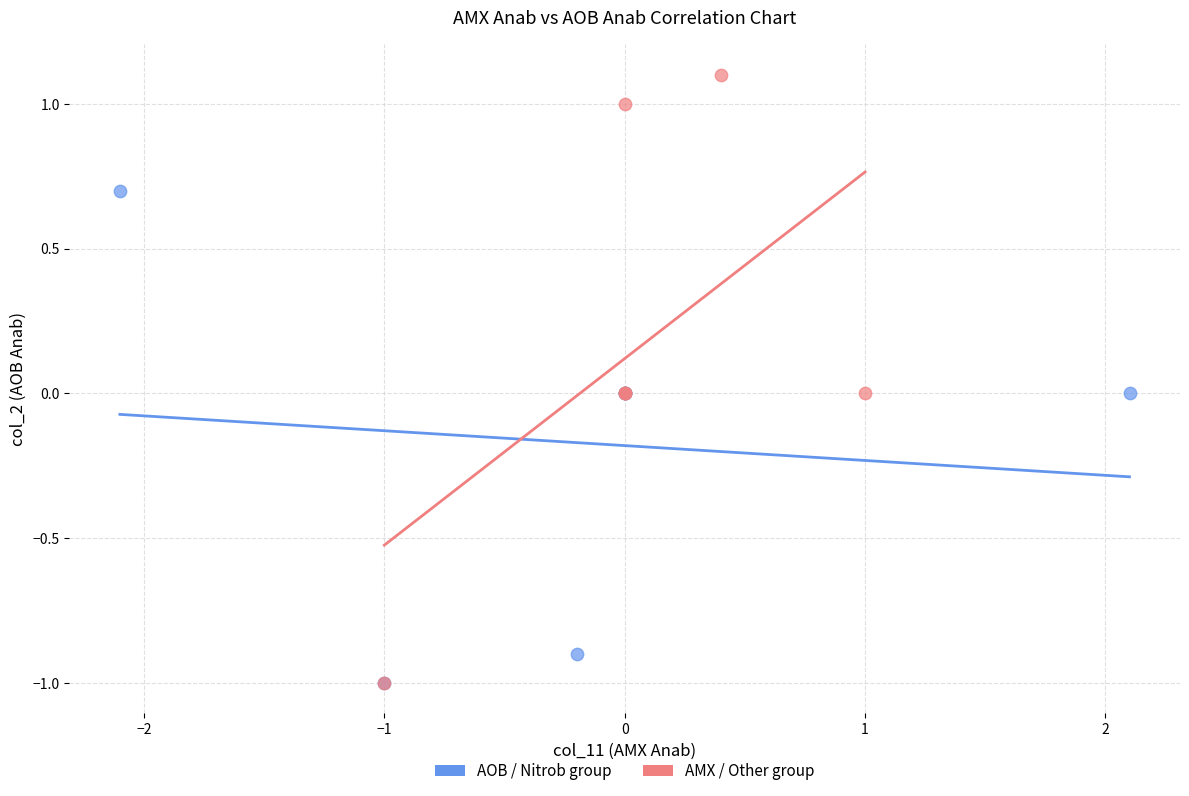

Which series contains the highest Y value?

AMX / Other group